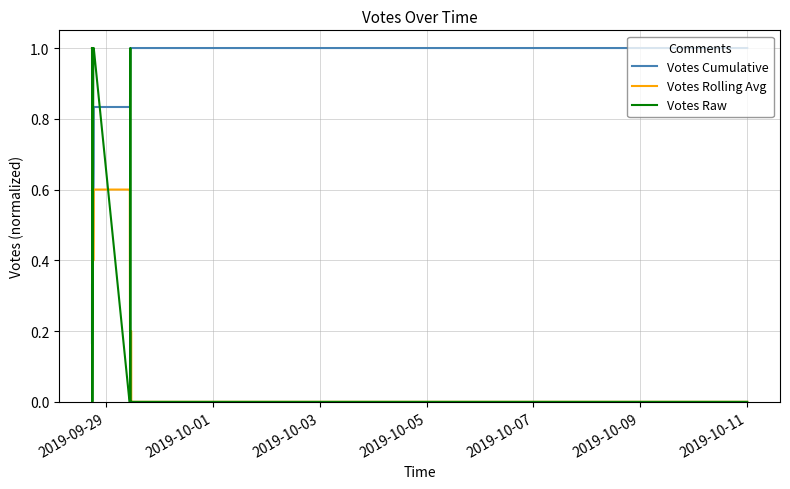

Which series has the largest total across all categories?

Votes Cumulative